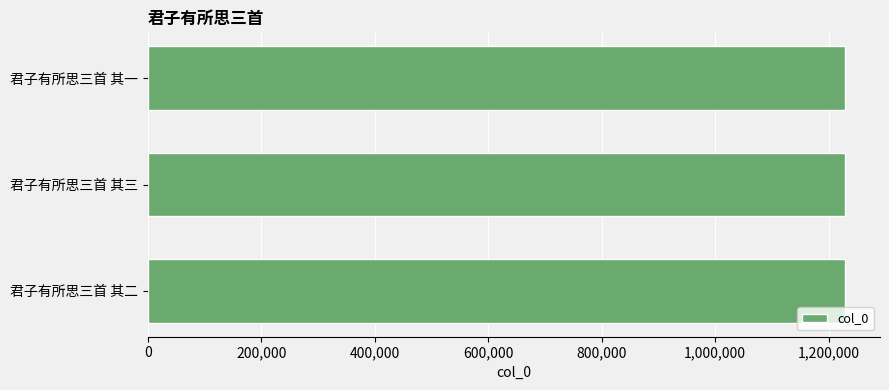

True or false: the data shows 1228930 at 君子有所思三首 其一.

True